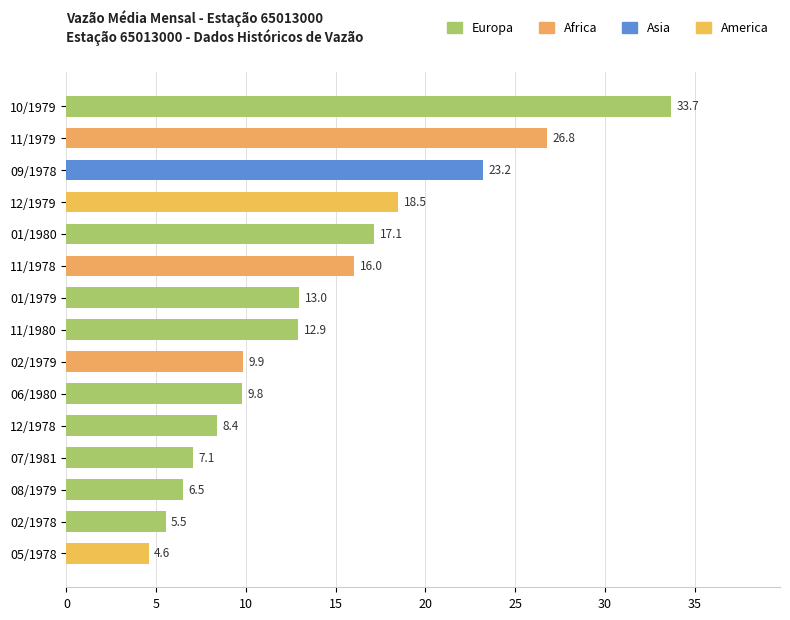

What is the sum of the values at 12/1978 and 05/1978?

13.0